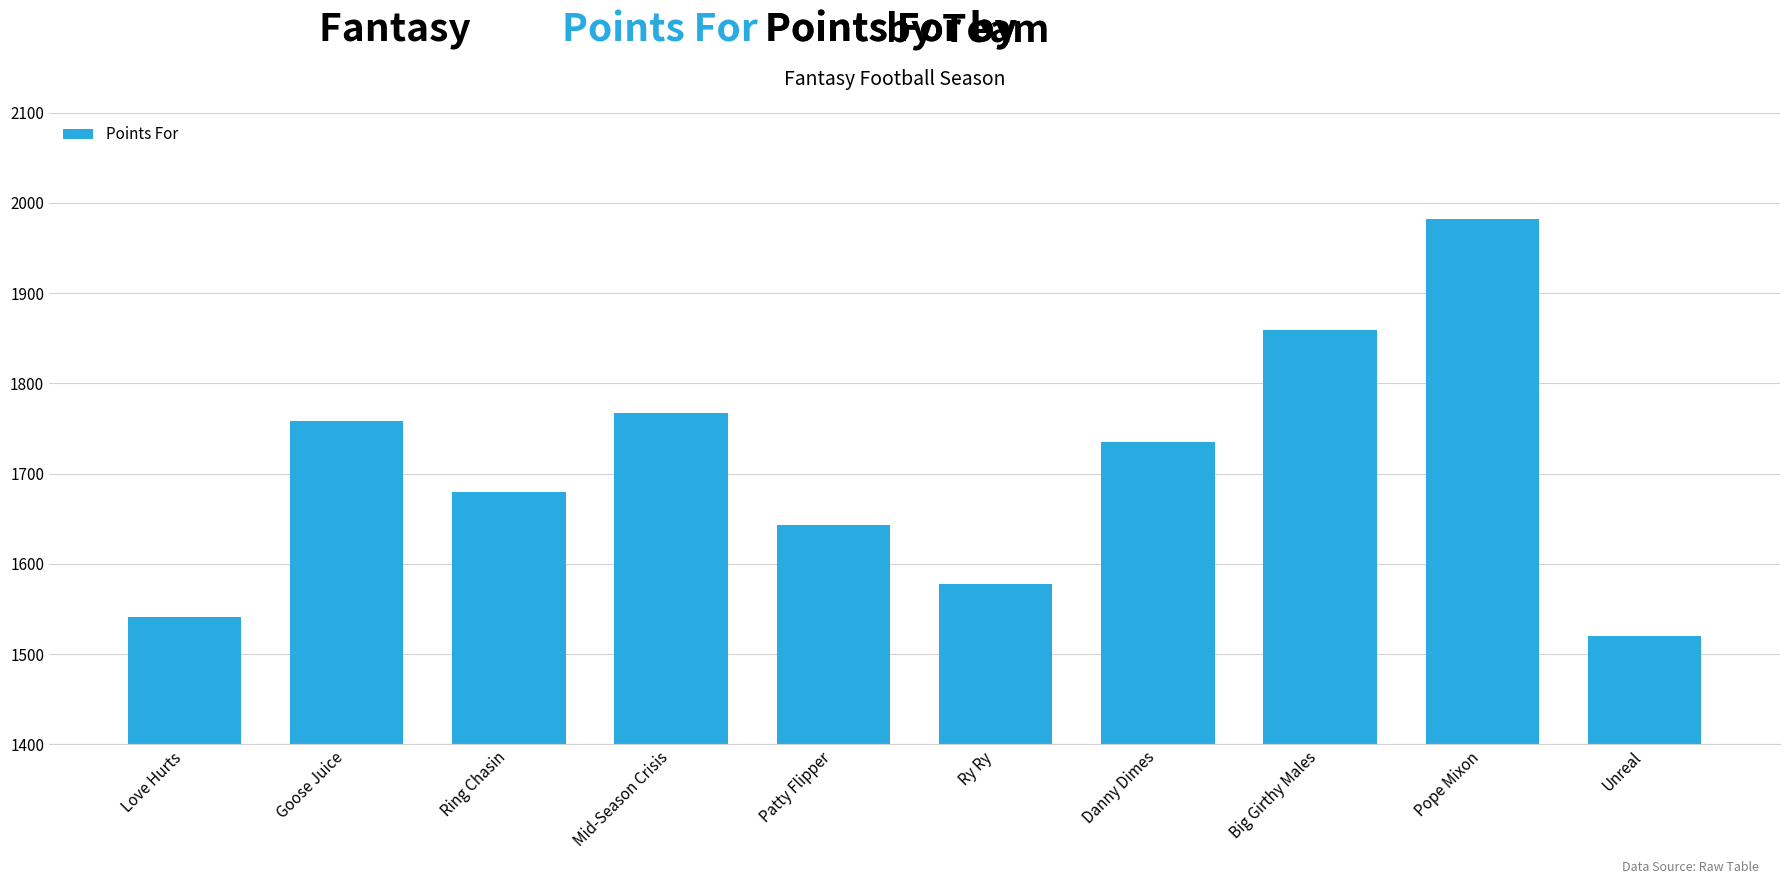

Where is the data nearest to the value 1751?

Goose Juice